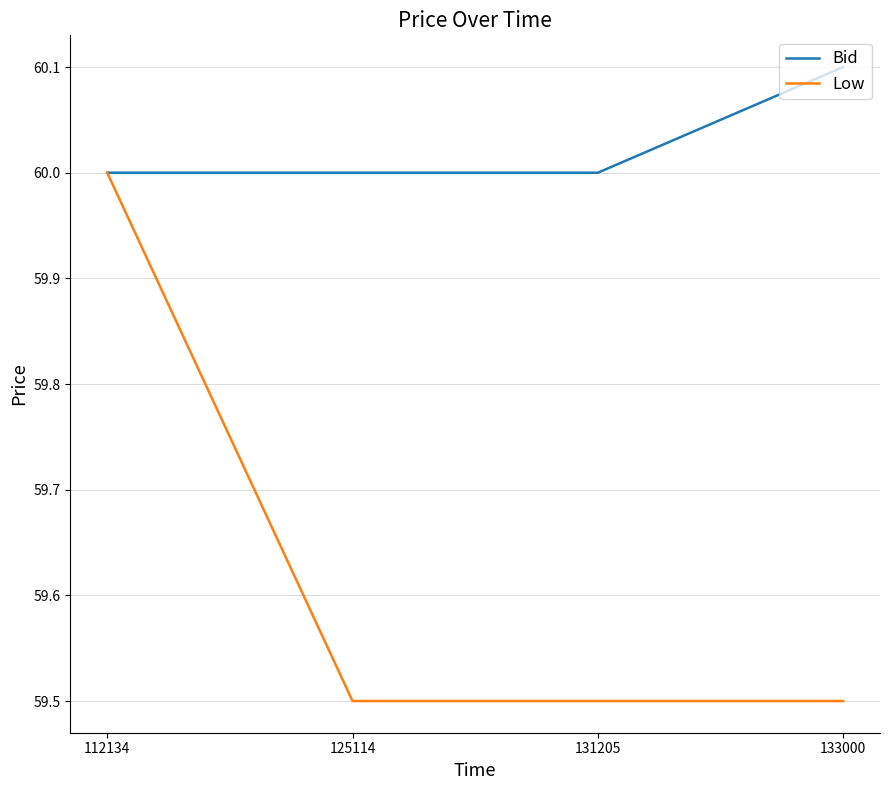

Does the chart display data point markers on the line(s)?

No